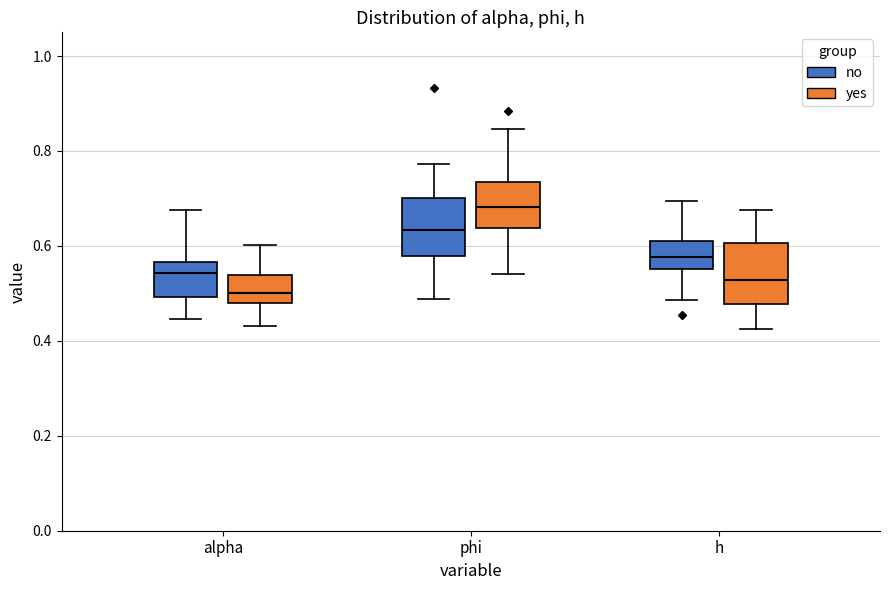

Which box has the highest median line?

phi (yes)